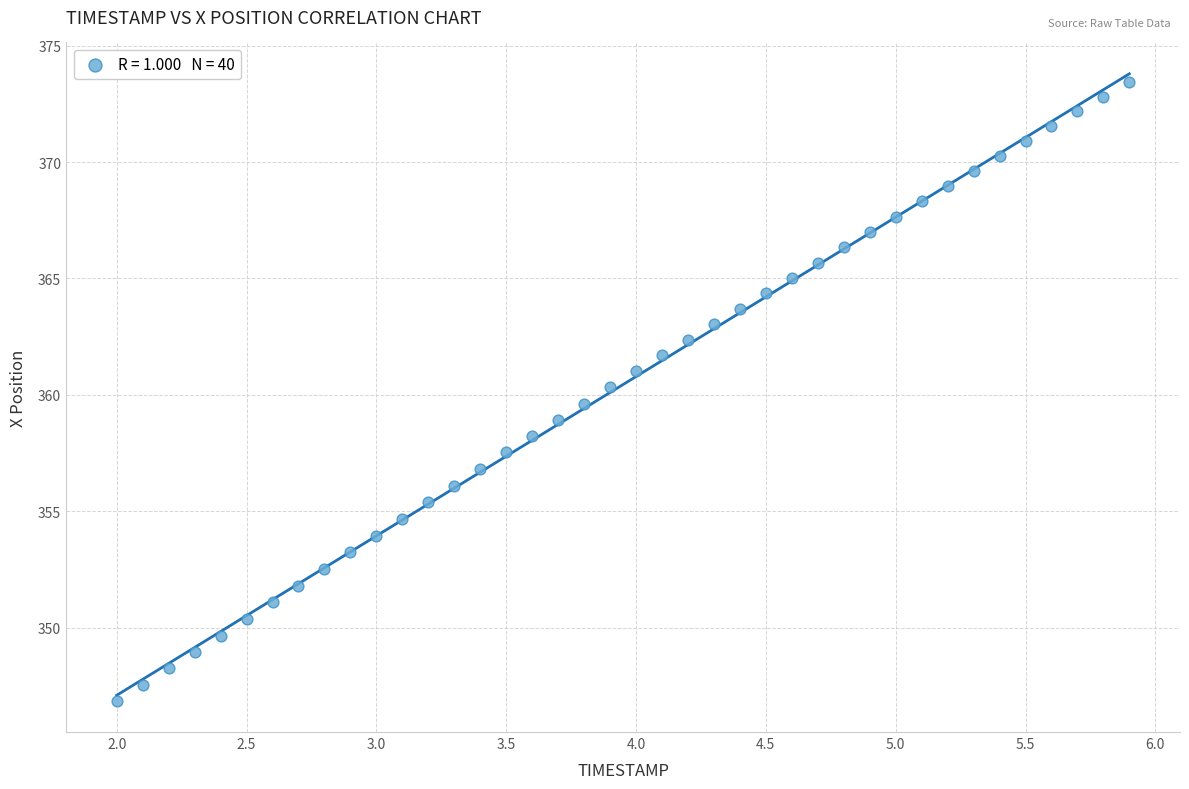

What is the range of X values (max minus min)?

3.9